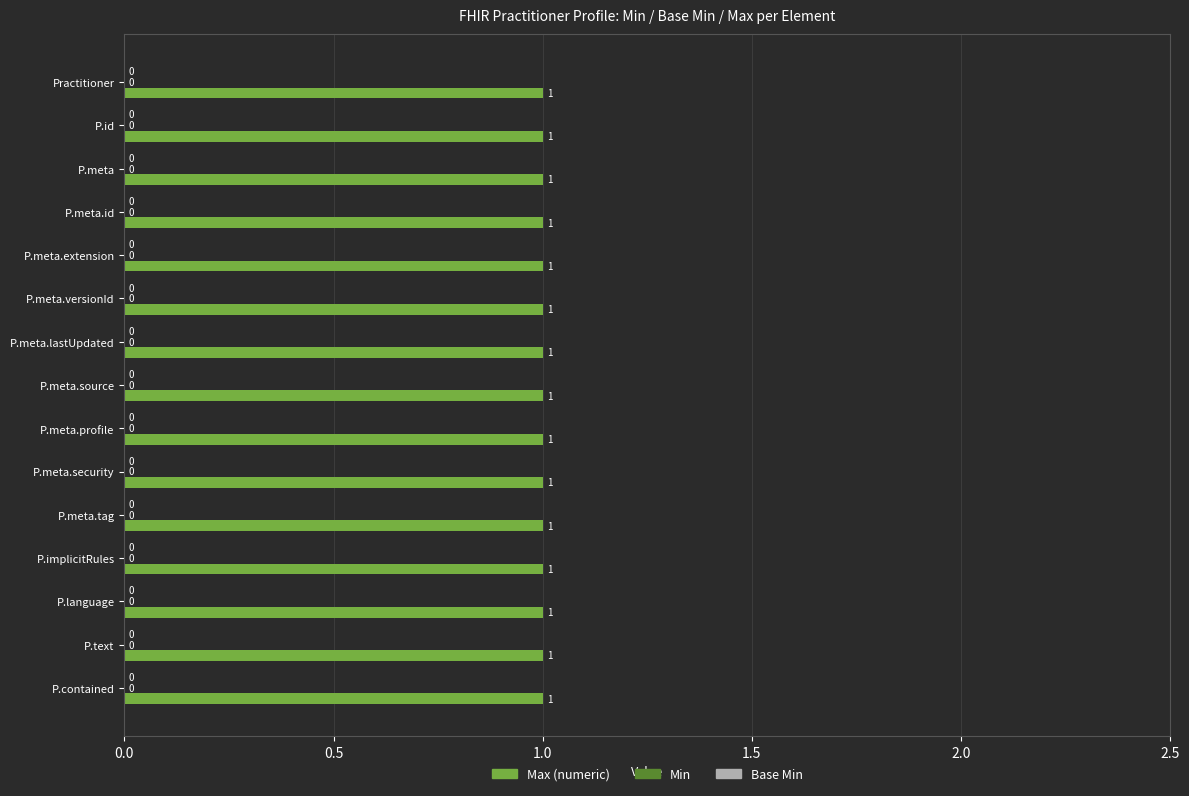

Is the value of Max (numeric) at Practitioner.id greater than the value of Min at Practitioner.language?

Yes